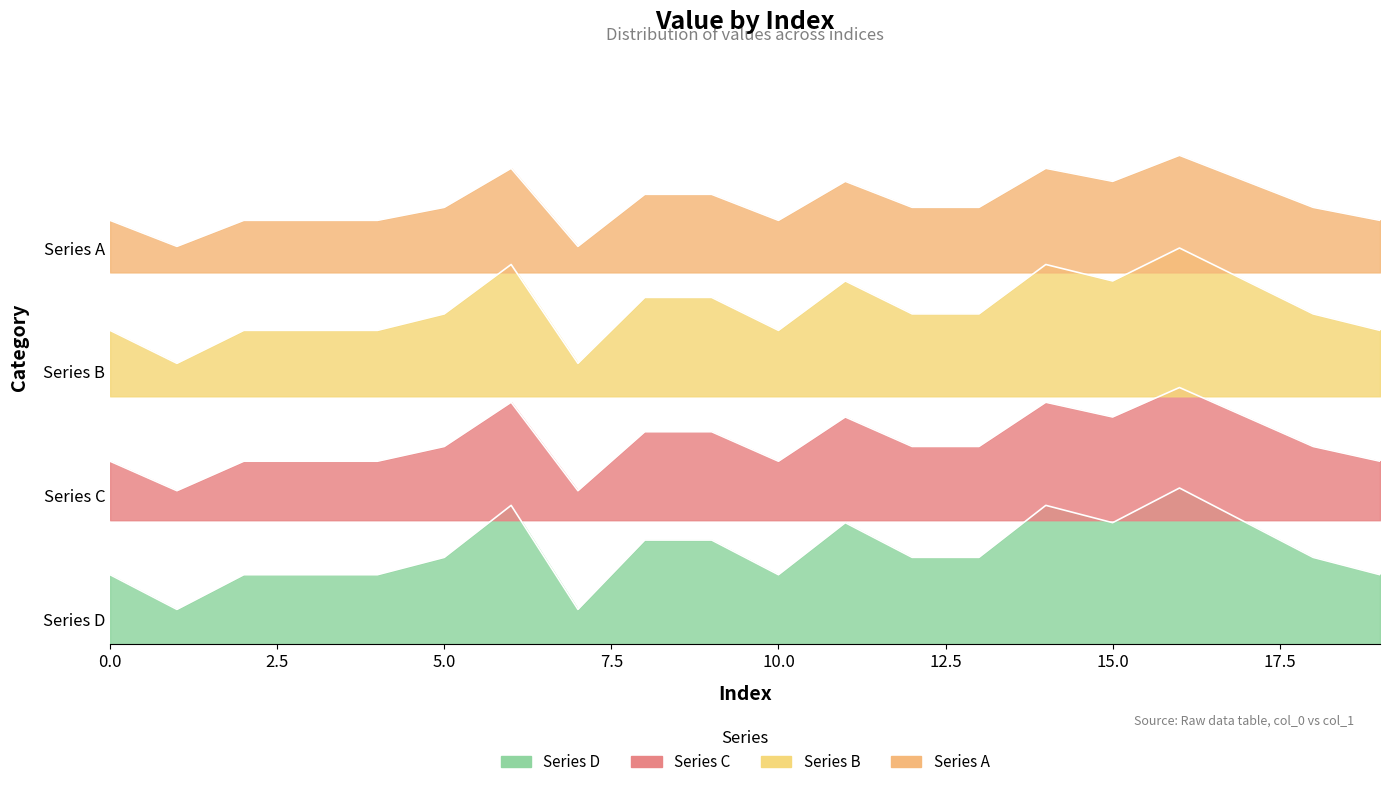

What is the value of the 2nd point from the left?

3.1